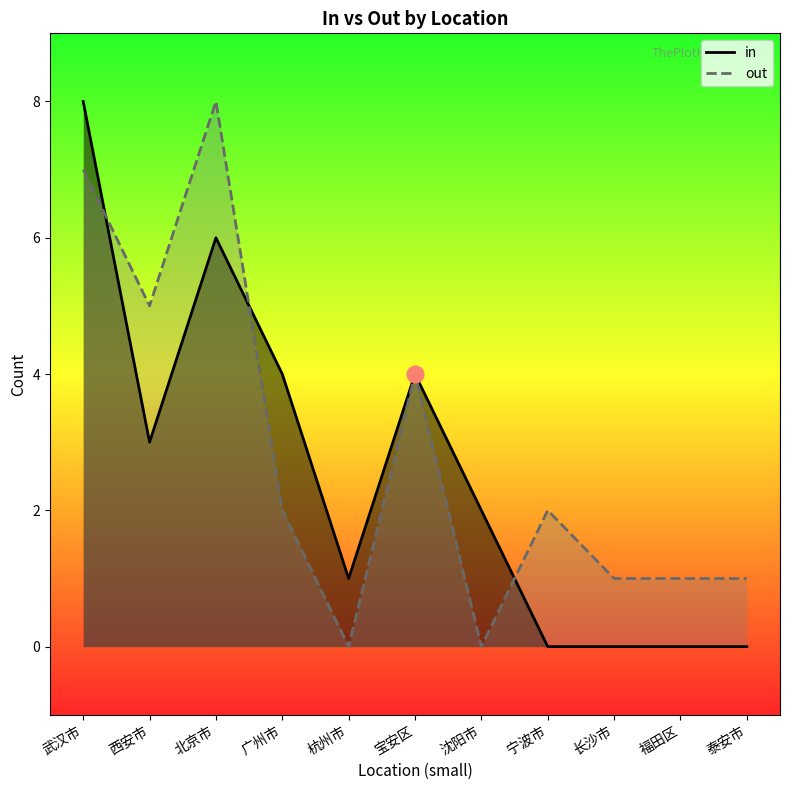

Between 长沙市 and 西安市, which is larger?

西安市